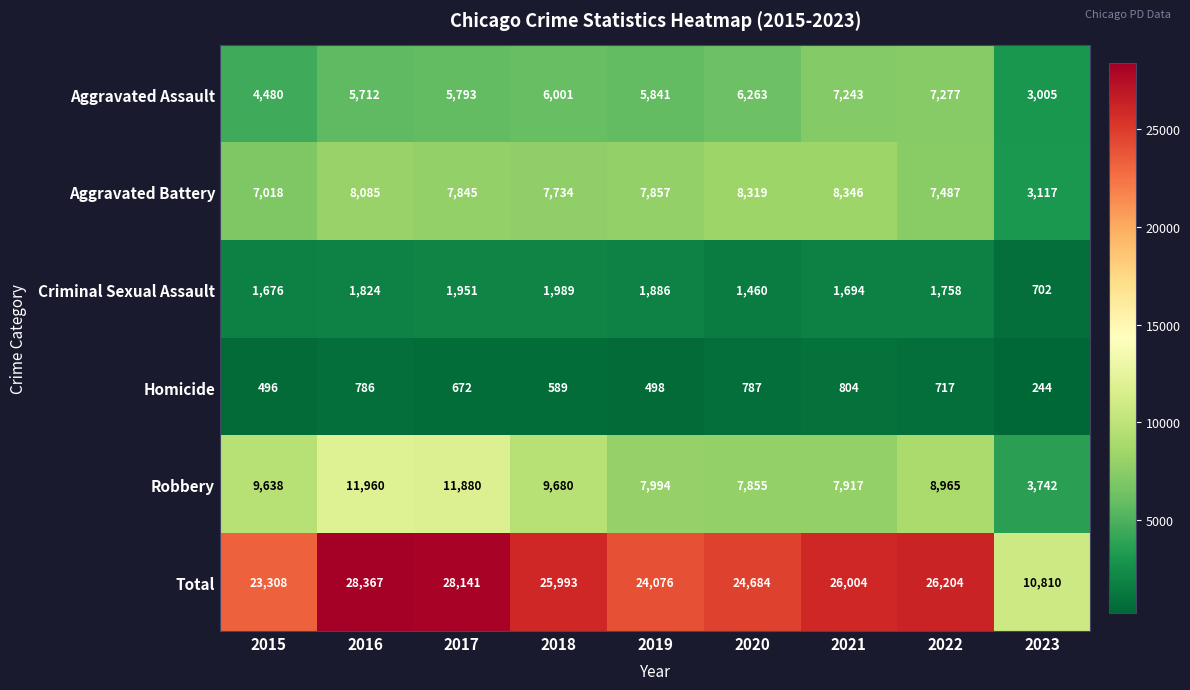

What is the maximum value shown in the chart?

28367